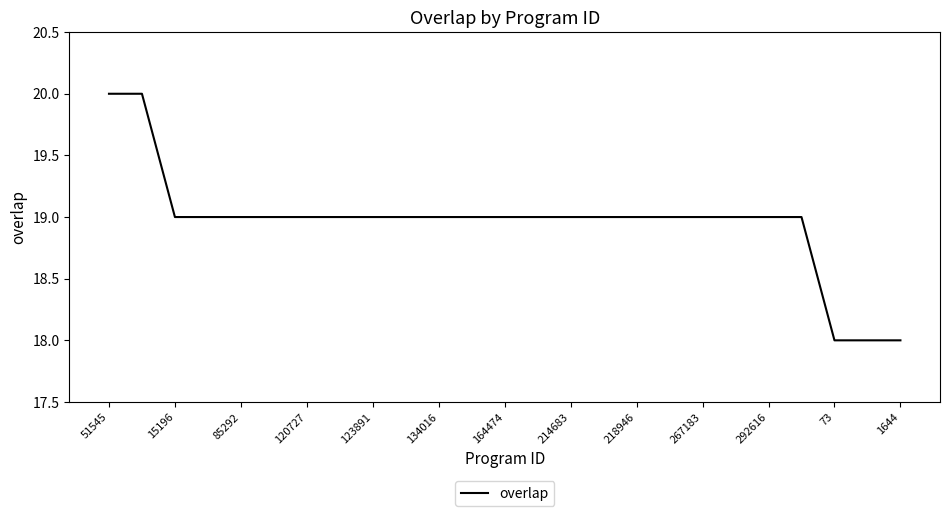

What is the smallest value displayed?

18